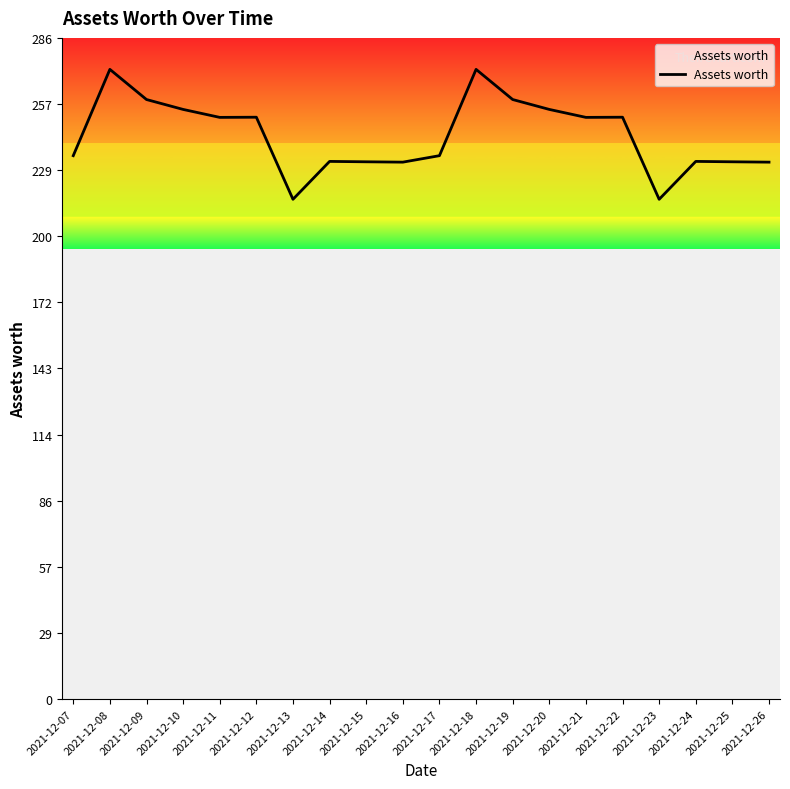

The value at 2021-12-11 is 251.6. True or false?

True